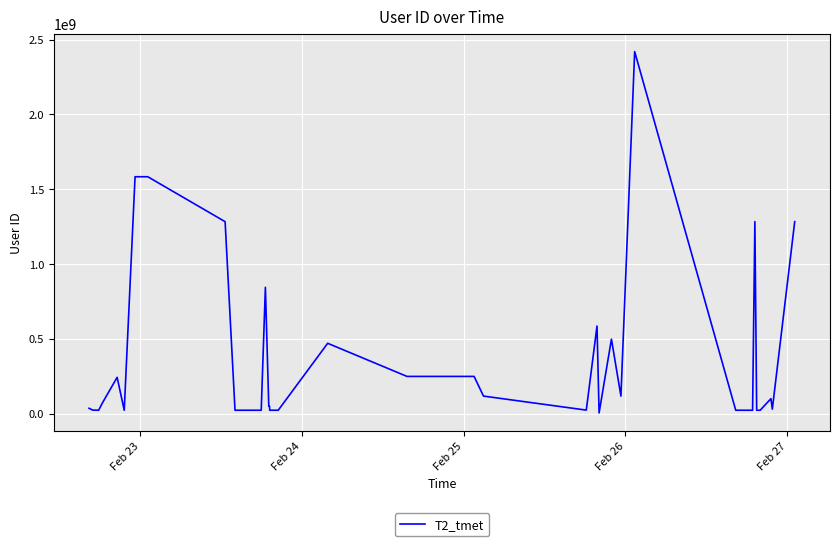

What is the greatest value displayed?

2419875380